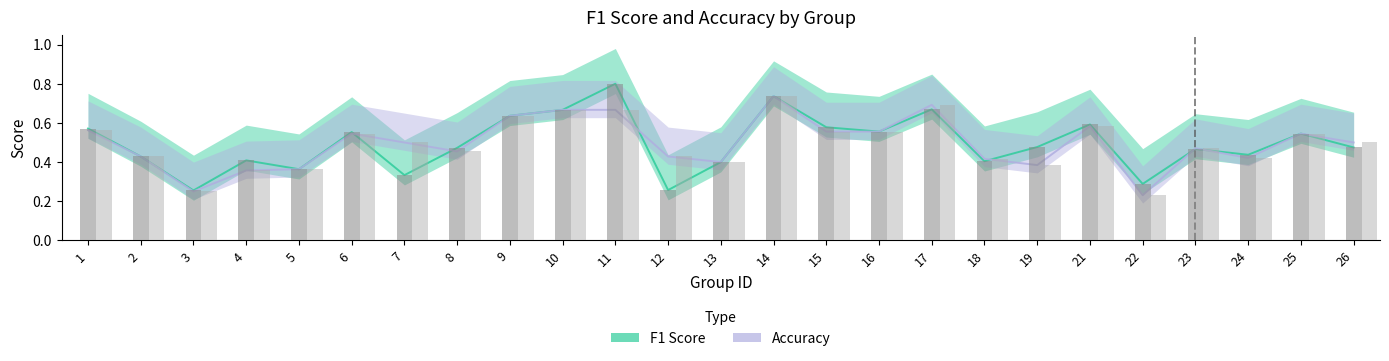

List the labels in order of accuracy value, largest first.

14, 17, 10, 11, 9, 21, 1, 15, 16, 6, 25, 7, 26, 23, 8, 2, 12, 24, 18, 13, 19, 5, 4, 3, 22